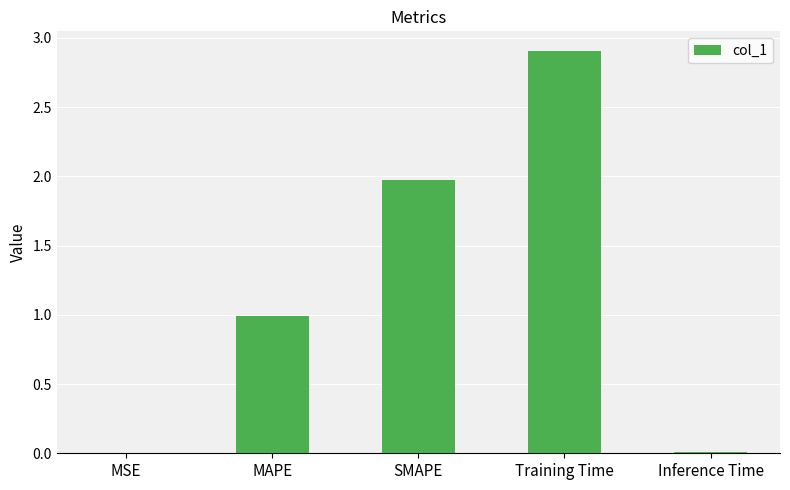

Are the bars horizontal?

No